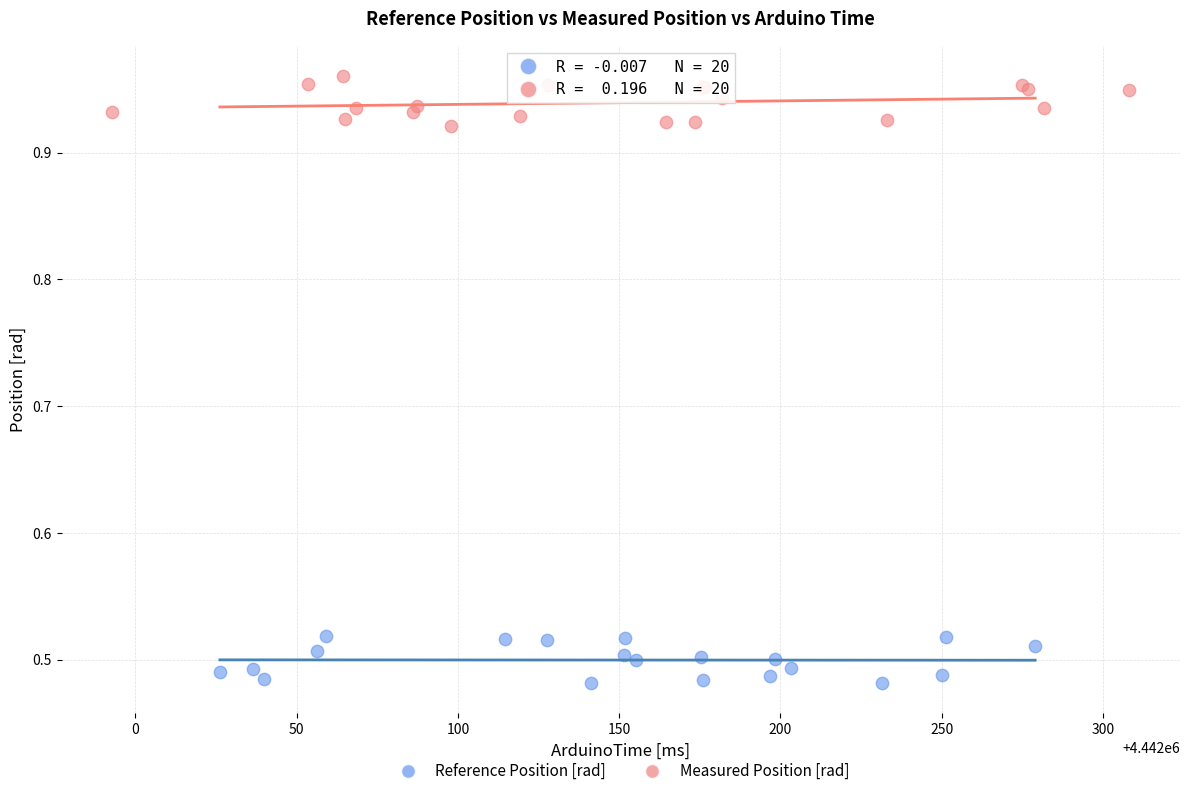

What are all the series names shown in the legend?

Reference Position [rad], Measured Position [rad]